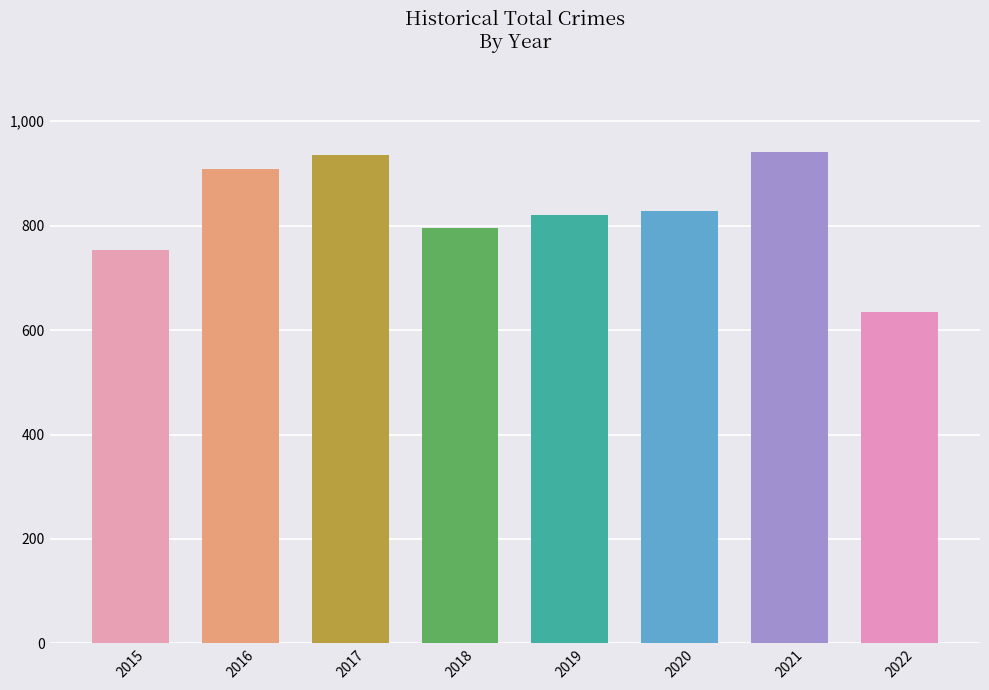

Between 2021 and 2022, which is larger?

2021